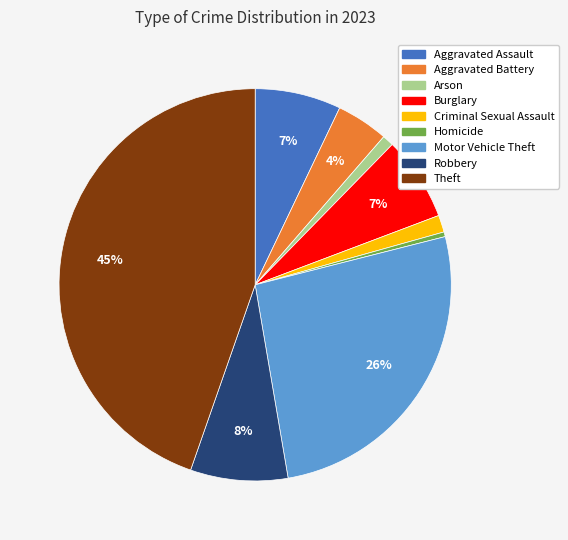

True or false: Aggravated Assault accounts for 7% of the total.

True